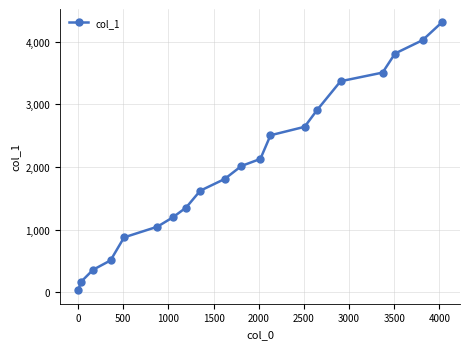

True or false: there are more than 2 points higher than both neighbors.

False